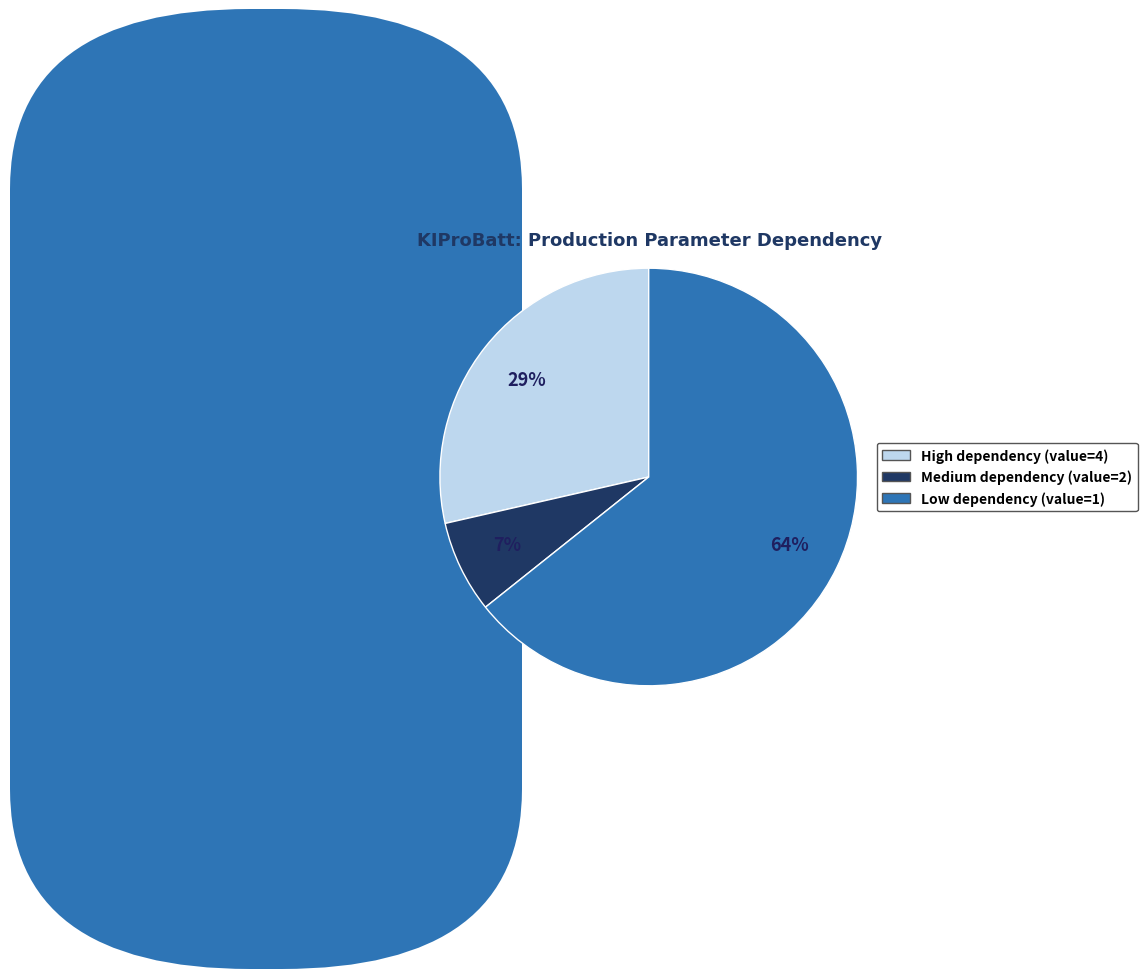

Is there any slice that represents more than half of the pie?

Yes